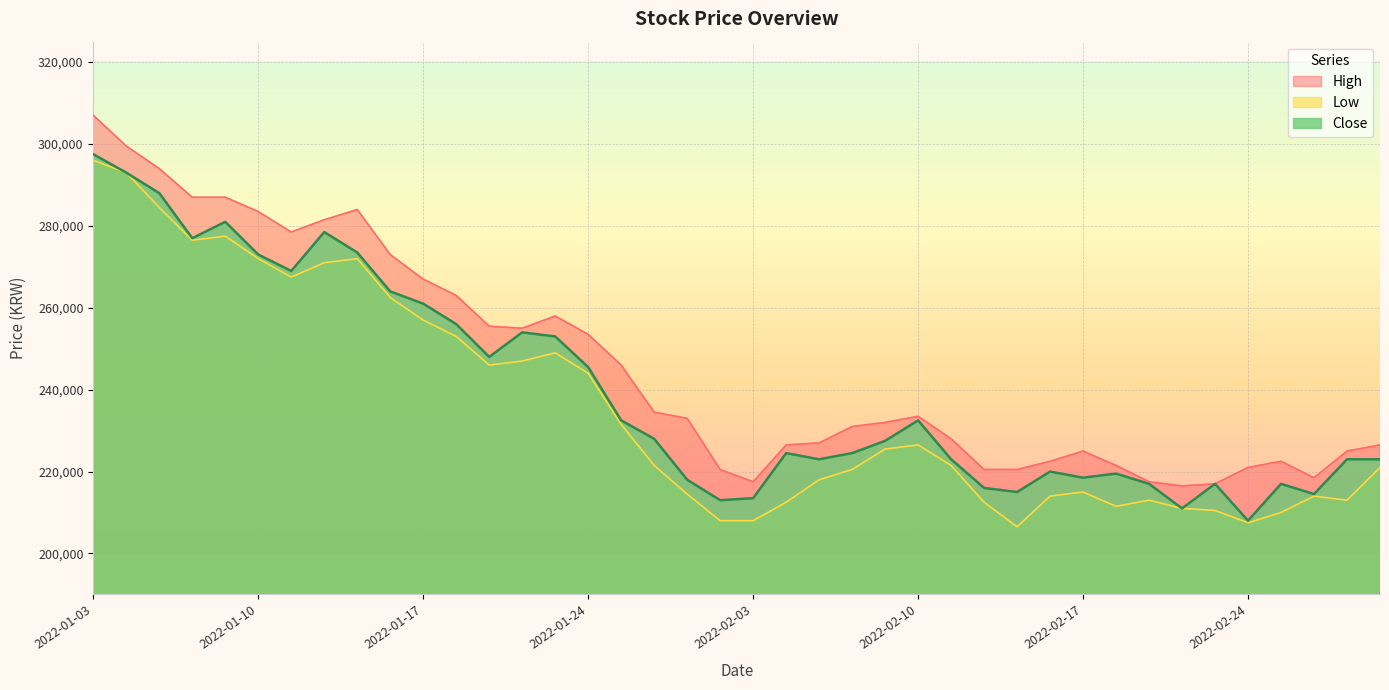

At which category is the sum across all series the highest?

2022-01-03